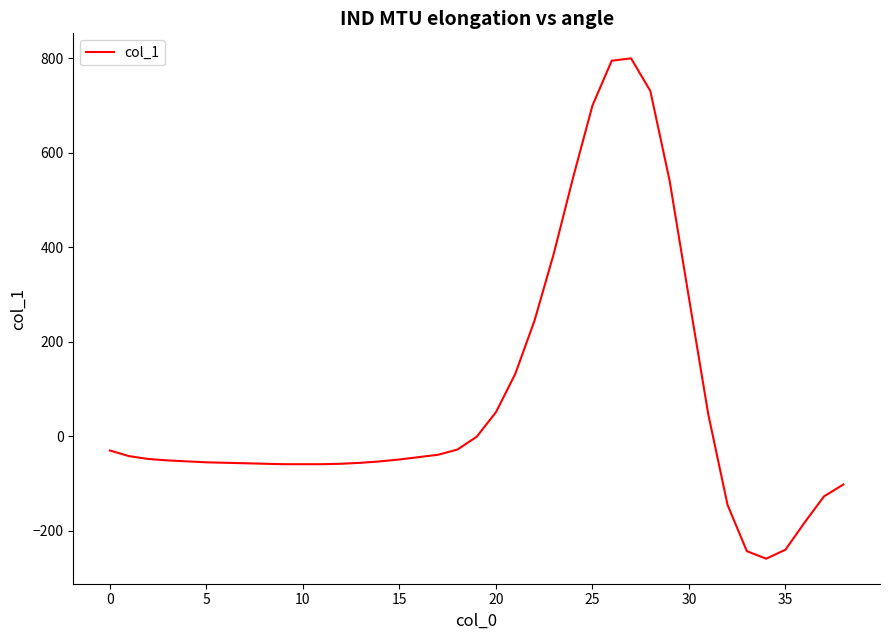

What is the maximum value shown in the chart?

800